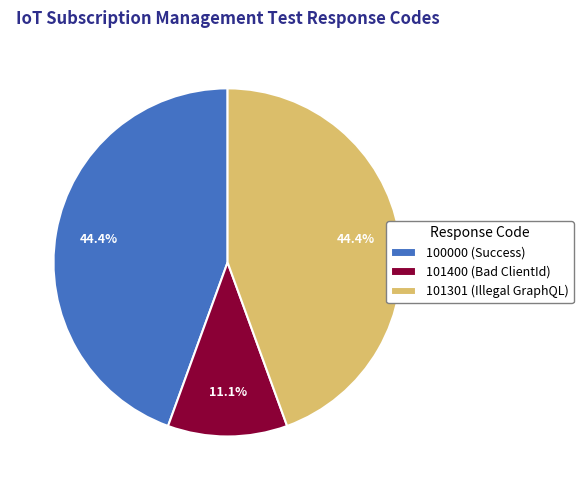

Is there any slice that represents more than half of the pie?

No